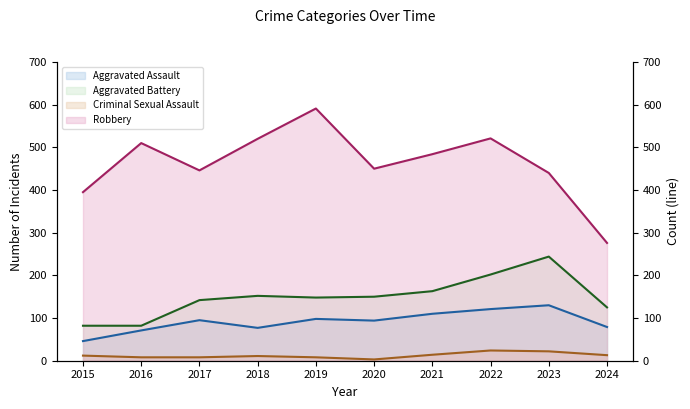

Rank the categories by Aggravated Assault value from highest to lowest.

2023, 2022, 2021, 2019, 2017, 2020, 2024, 2018, 2016, 2015